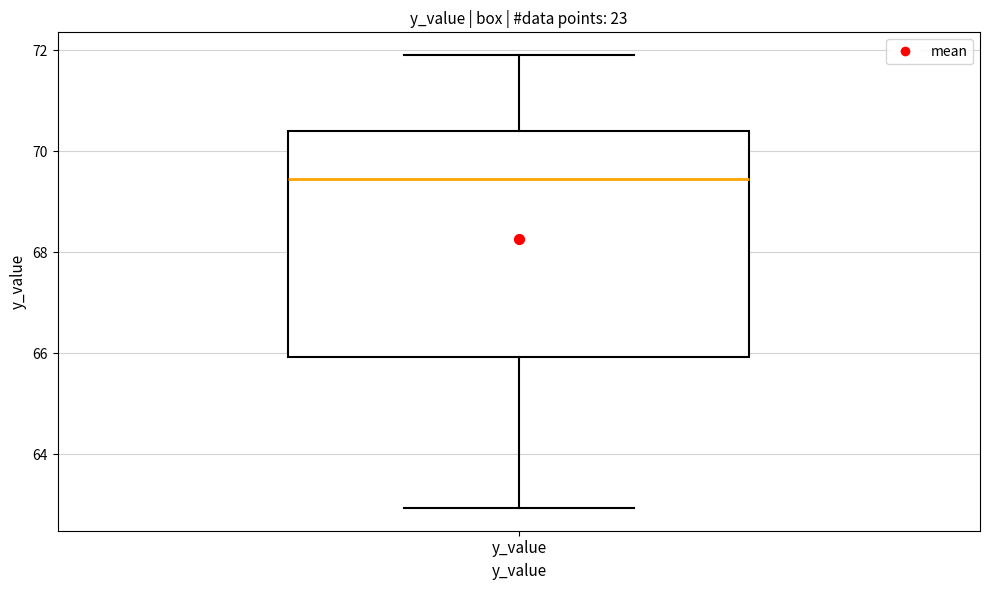

Where does the lower whisker of the box for y_value end on the y-axis? The values are not printed on the chart, so give them approximately, as read against the axis.

63.0